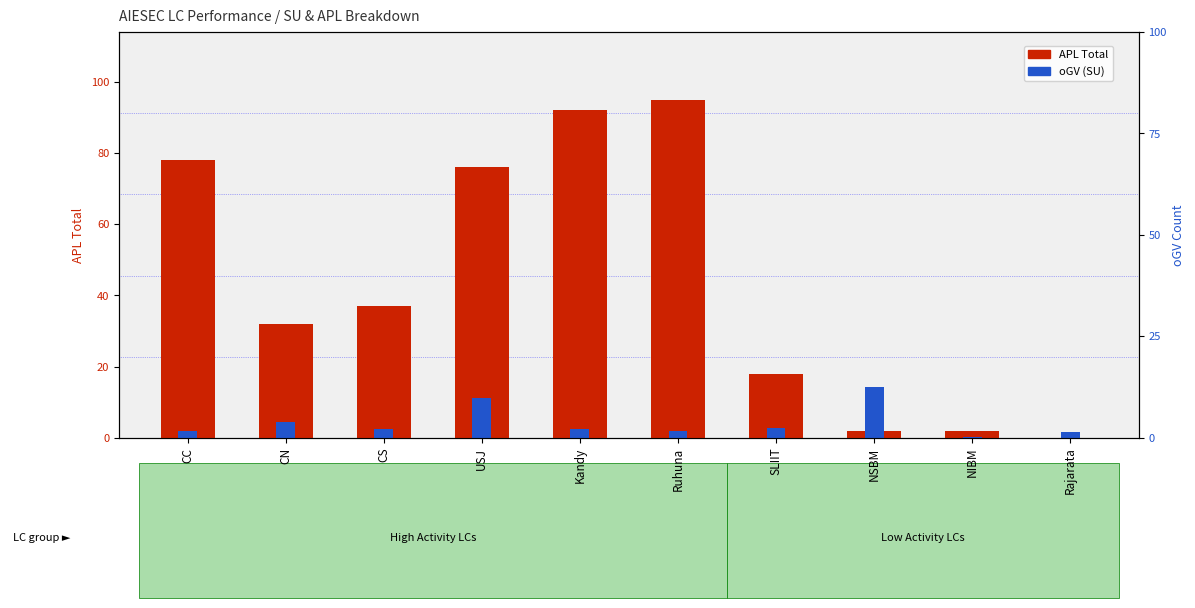

How many bars are there in total?

20